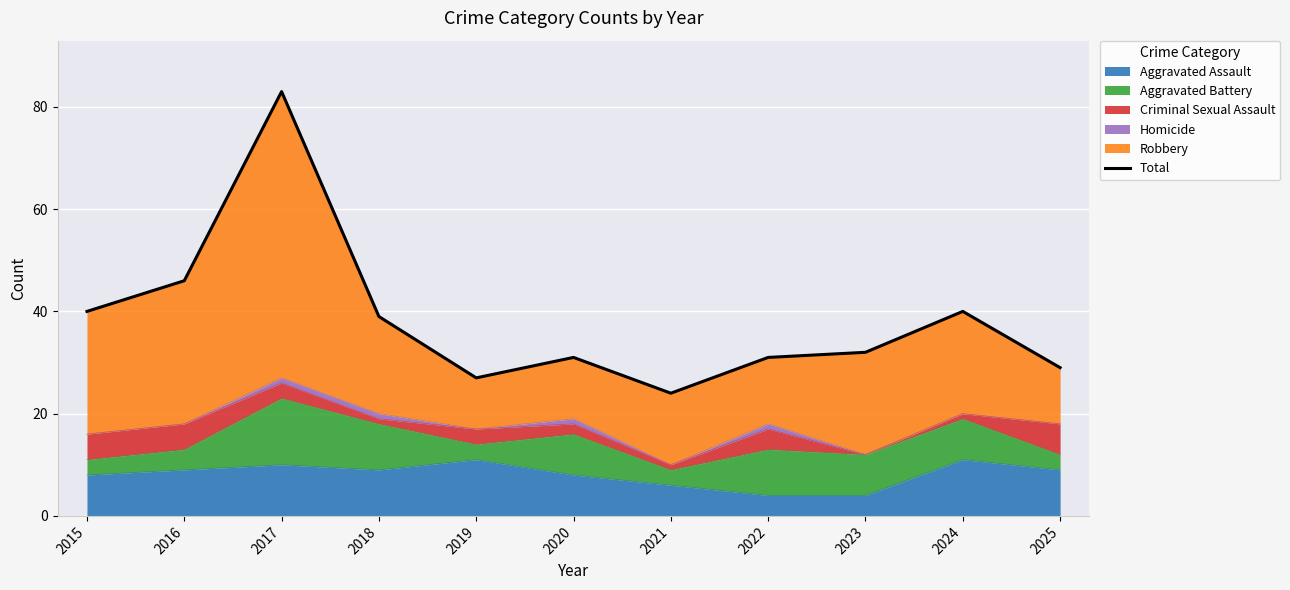

At which label is the value closest to 53?

2016